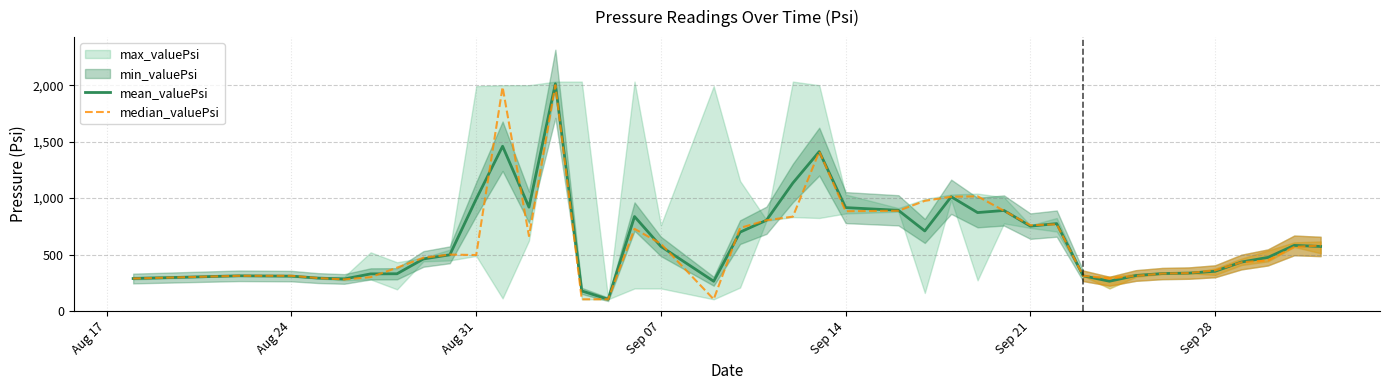

What is the minimum value for median_valuePsi?

104.0